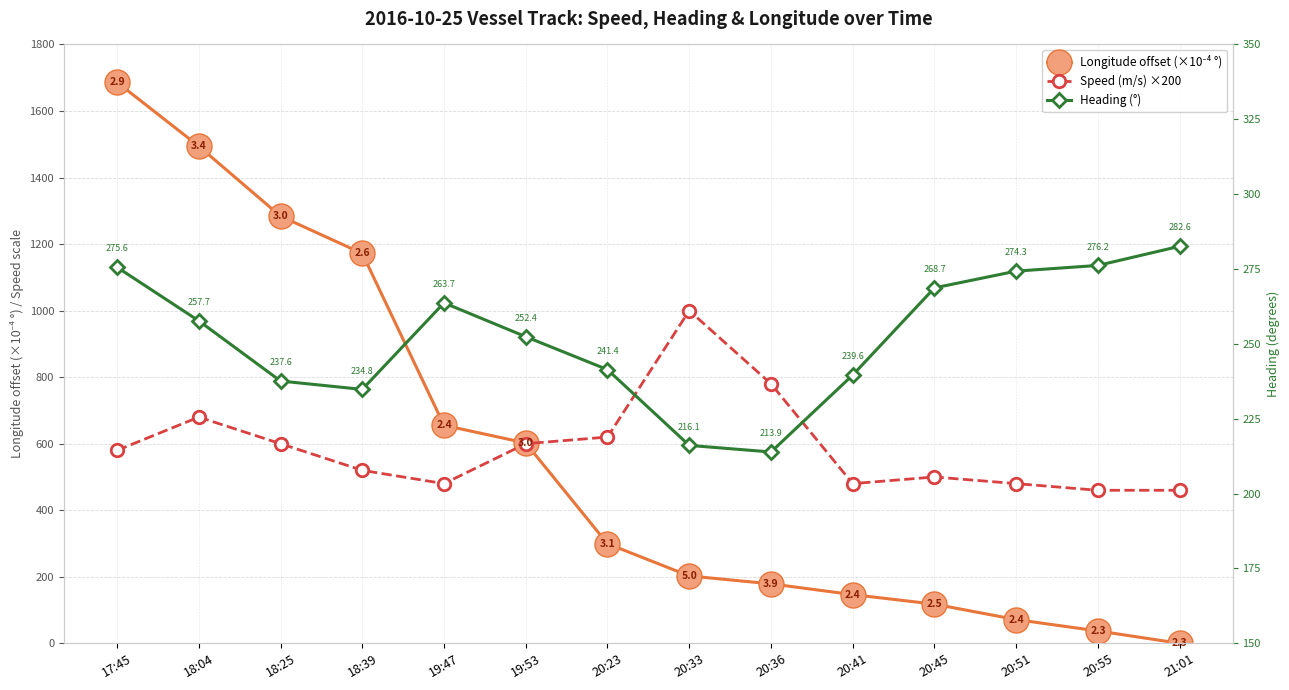

Which series has the largest total across all categories?

Speed (m/s) ×200